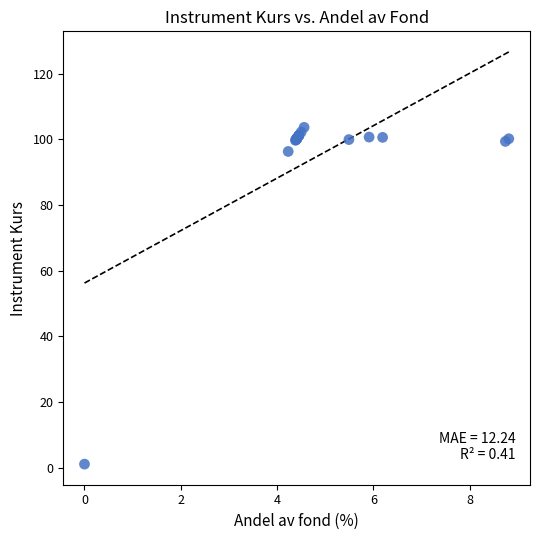

What Y value in the scatter plot is closest to 52?

96.3